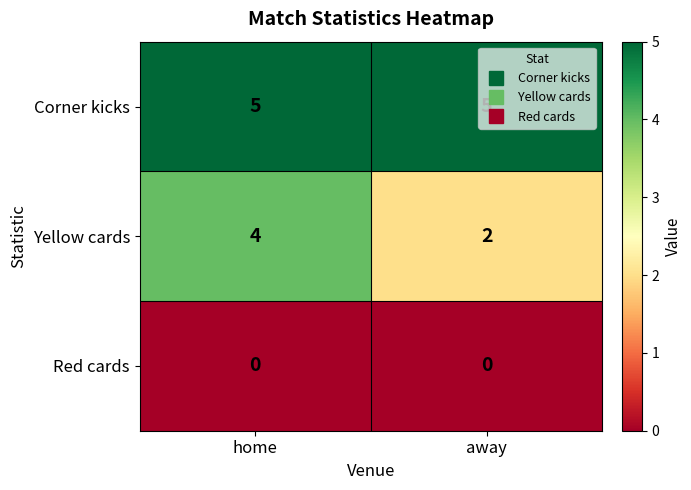

What is the difference between the highest and lowest values at away?

5